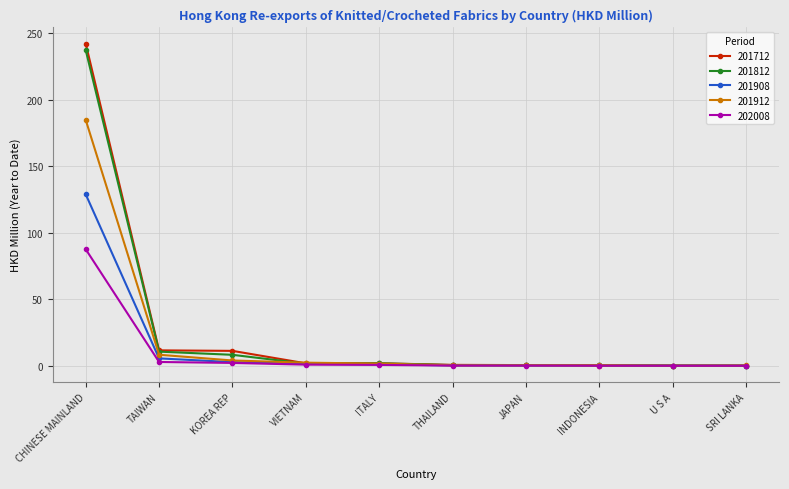

At how many categories does at least one series exceed 67?

1